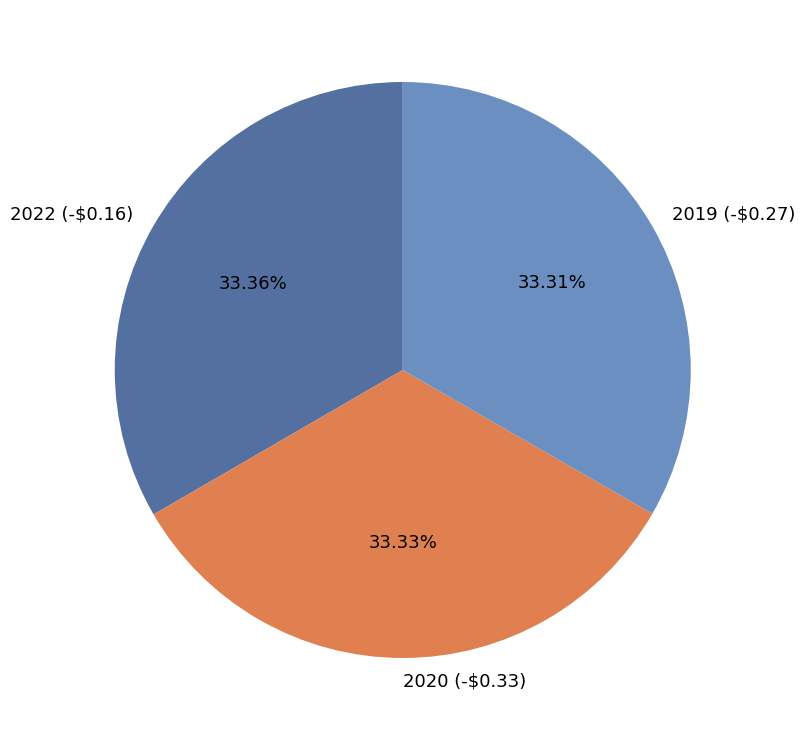

What is the ratio of the value at 2019 (-$0.27) to the value at 2020 (-$0.33)?

1.0